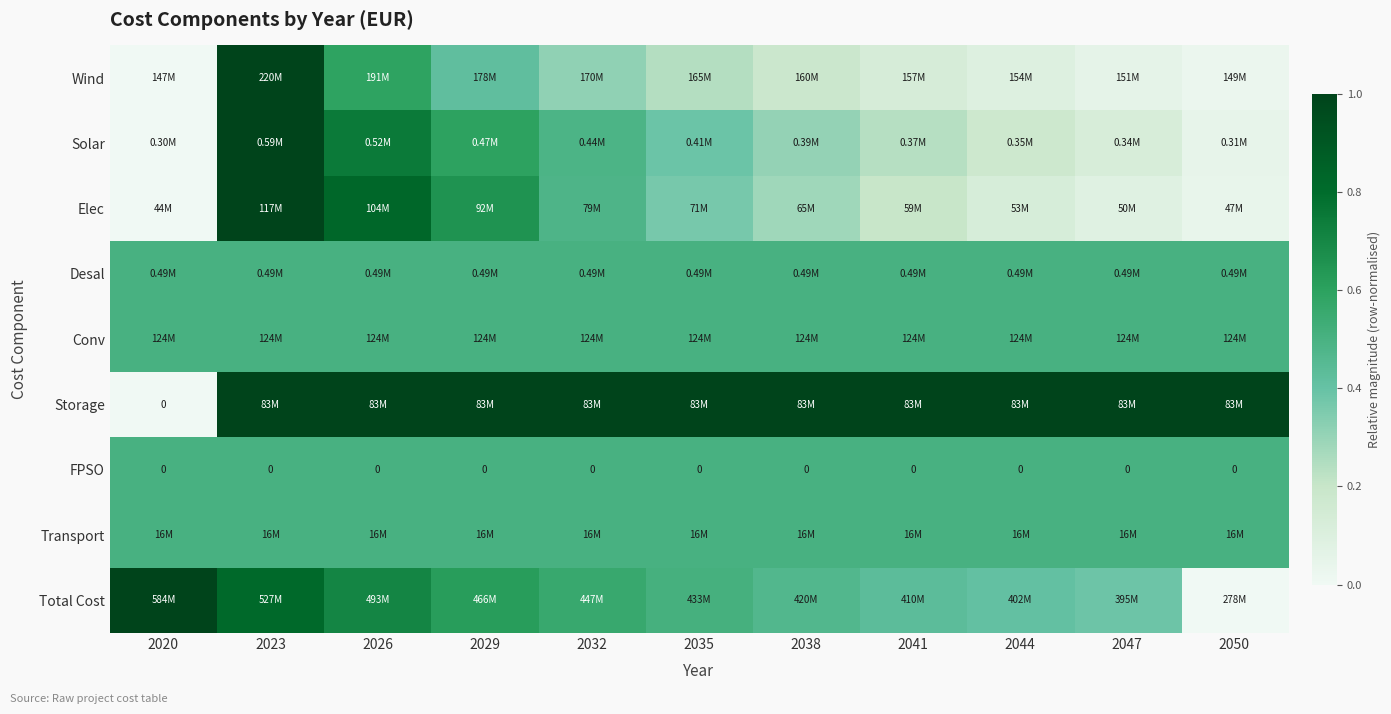

Which label corresponds to the smallest value in the chart?

2020